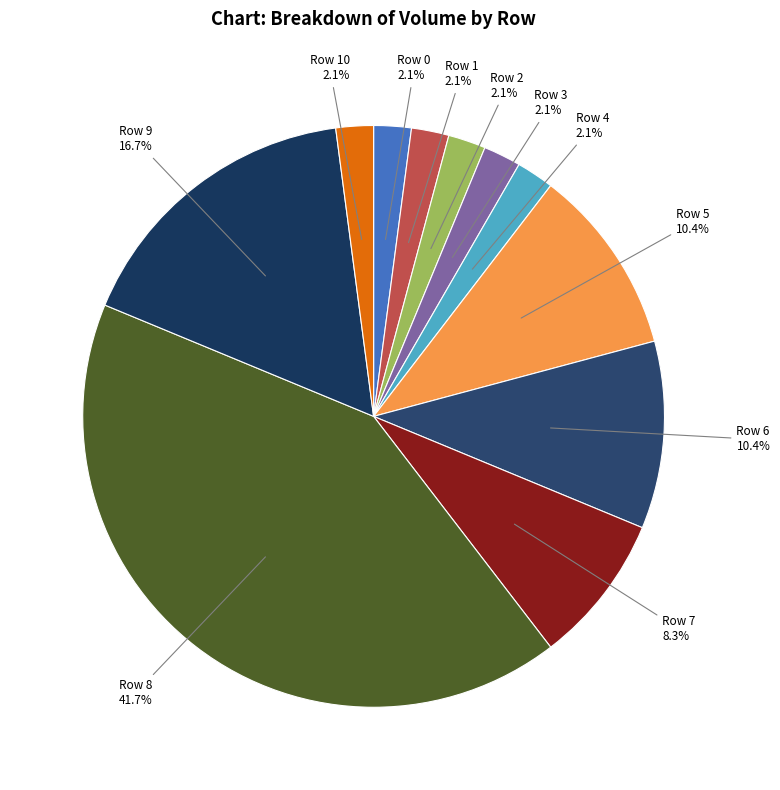

How much of the chart is everything except Row 6?

89.6%